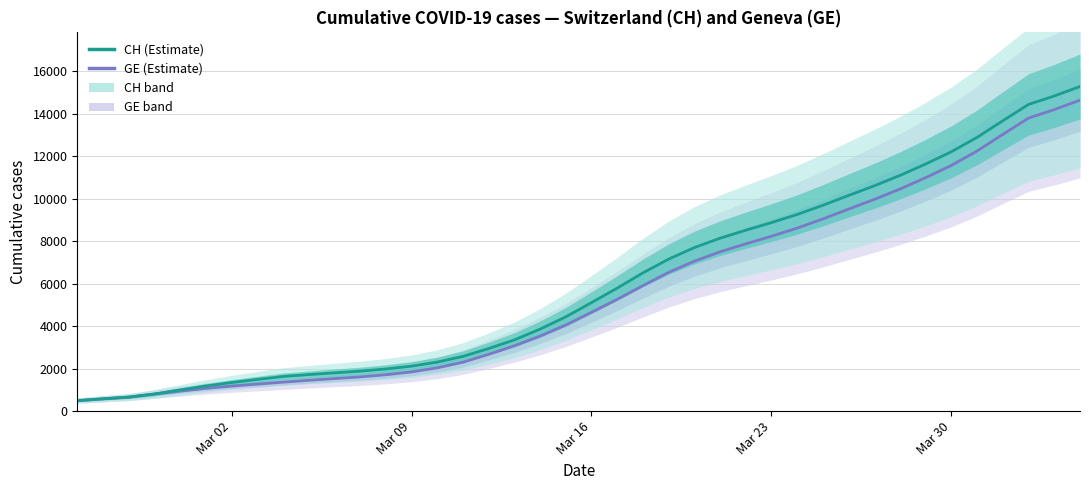

Is it true that GE equals 3438.8 at 38?

False